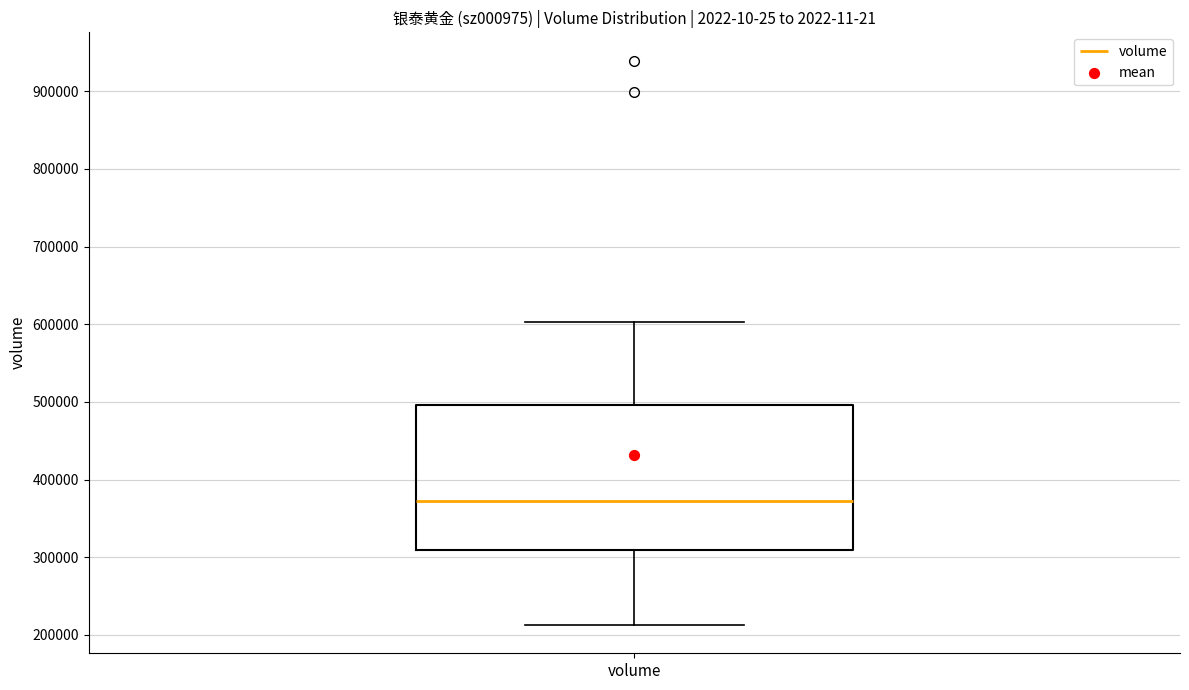

Transcribe this box plot: give where the median line is, the range the box spans, and where the two whiskers end, as read against the y-axis. The values are not printed on the chart, so give them approximately, as read against the axis.

median 370000, box 310000 to 500000, whiskers 210000 to 600000